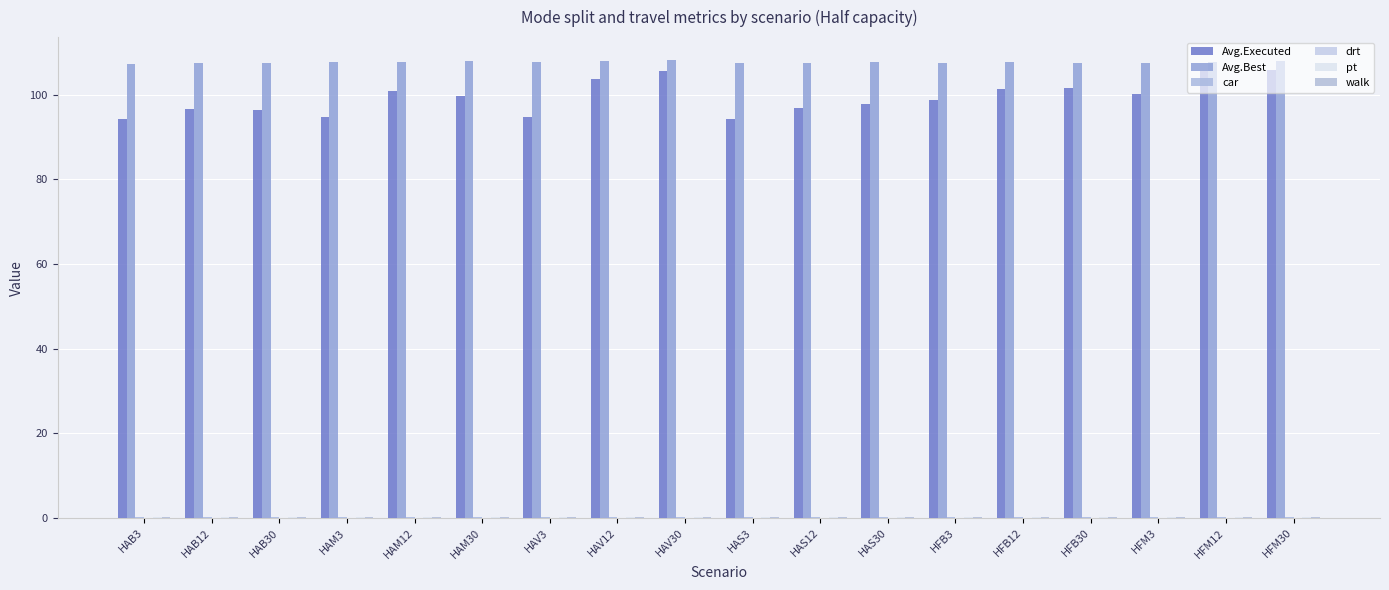

Between HAM12 and HAM30, which series saw the biggest shift?

Avg.Executed